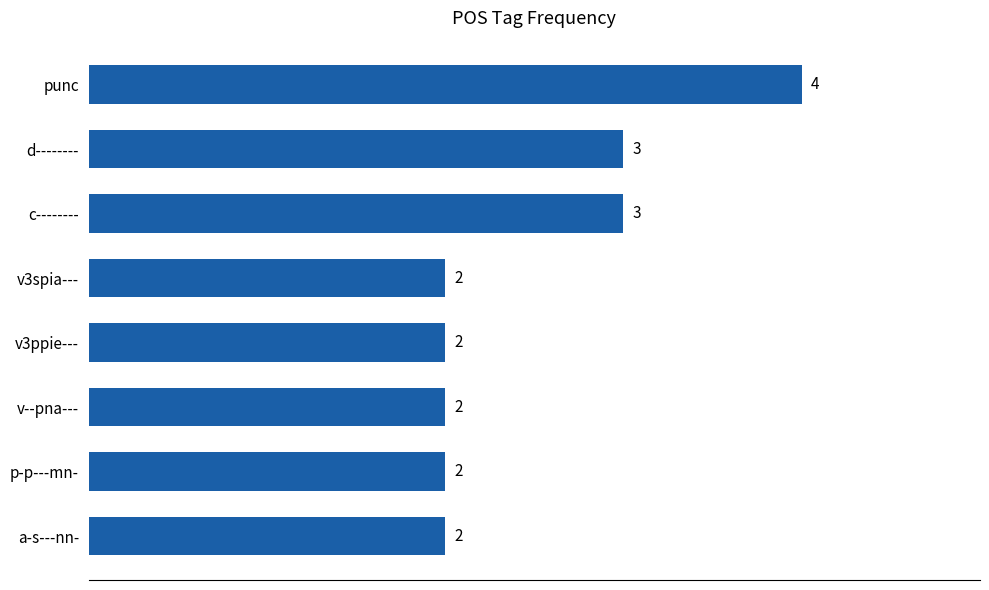

What is the sum of all values?

20